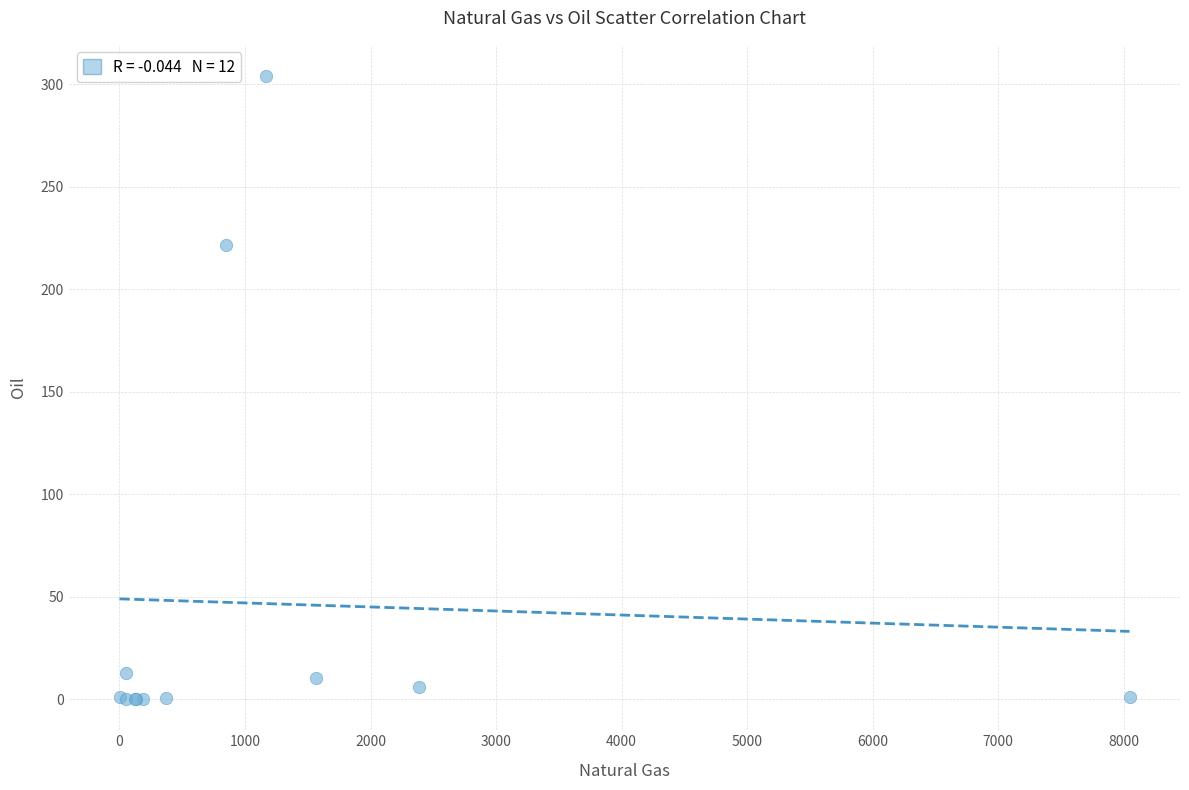

What Y value in the scatter plot is closest to 152?

221.3